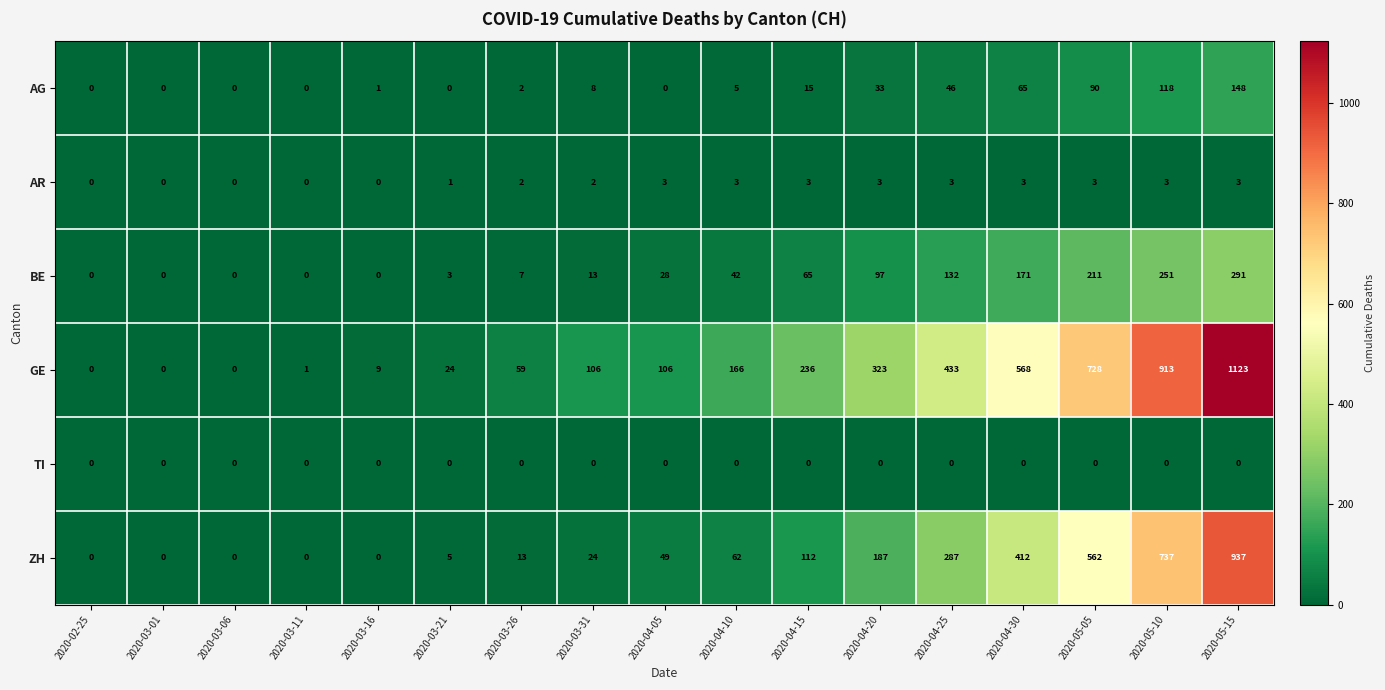

At which category is the sum across all series the highest?

2020-05-15